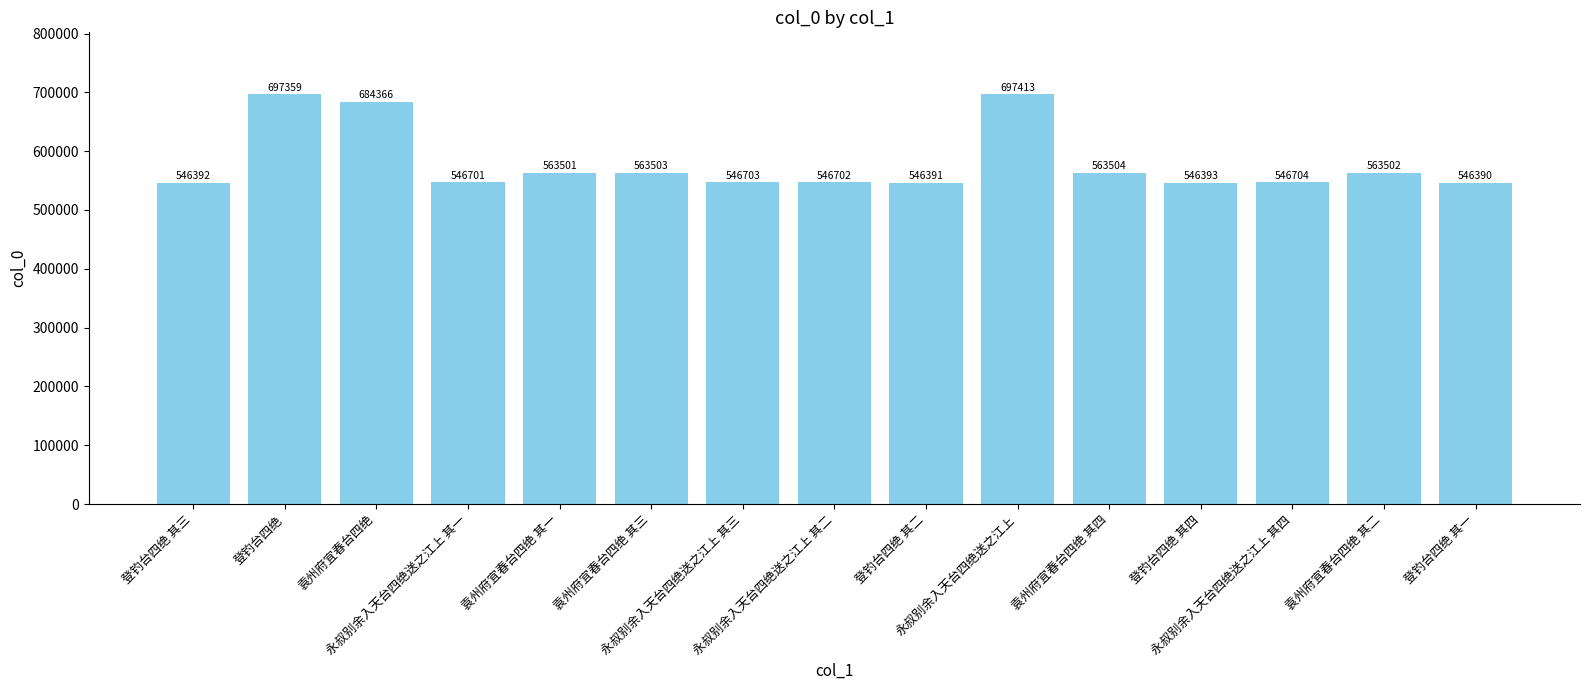

What is the difference between the second highest and second lowest values?

150968